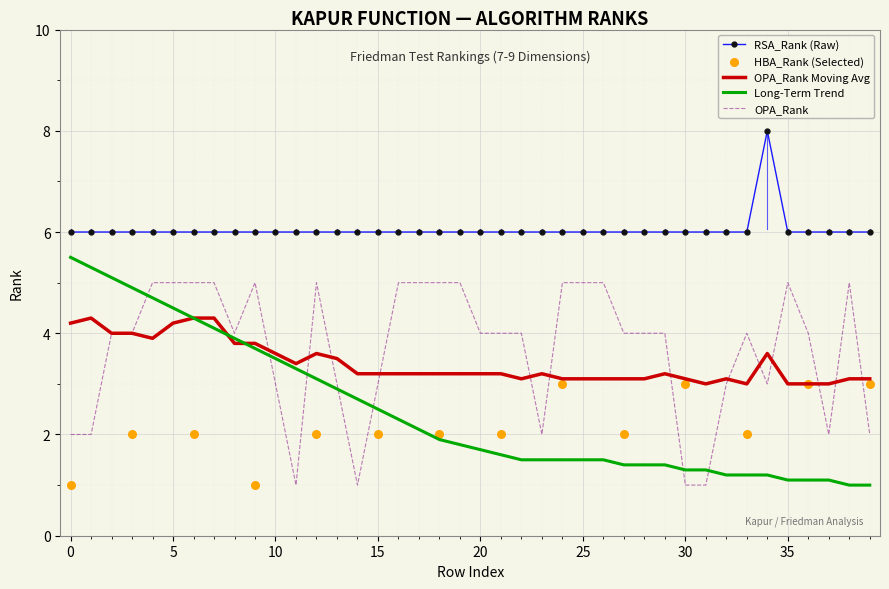

True or false: OPA_Rank has a value of 4.0 at 20.

True